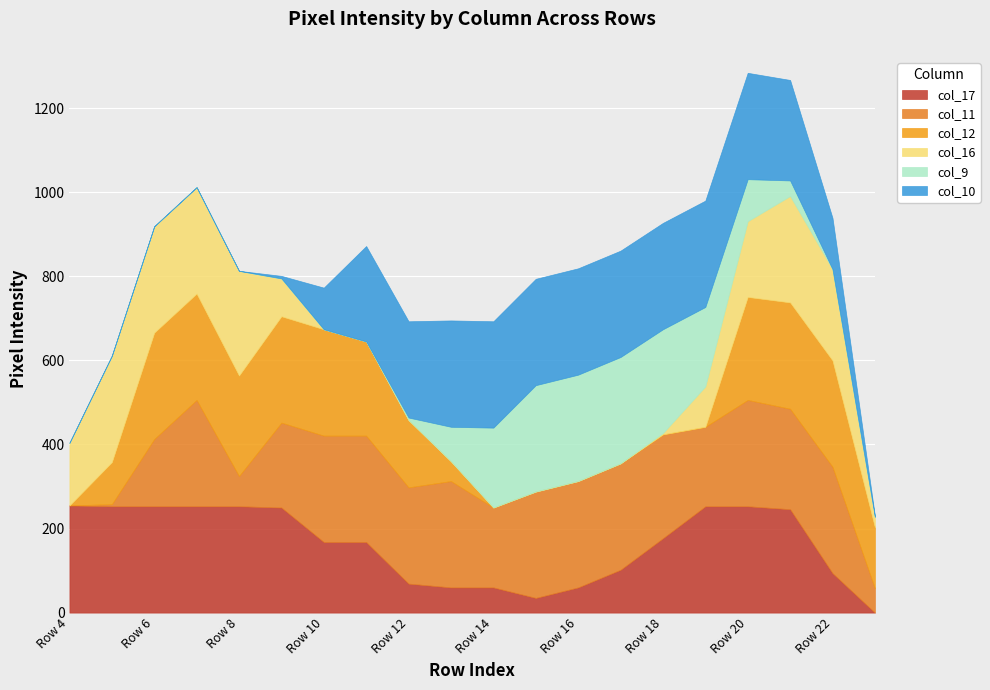

What is the maximum value for col_12?

253